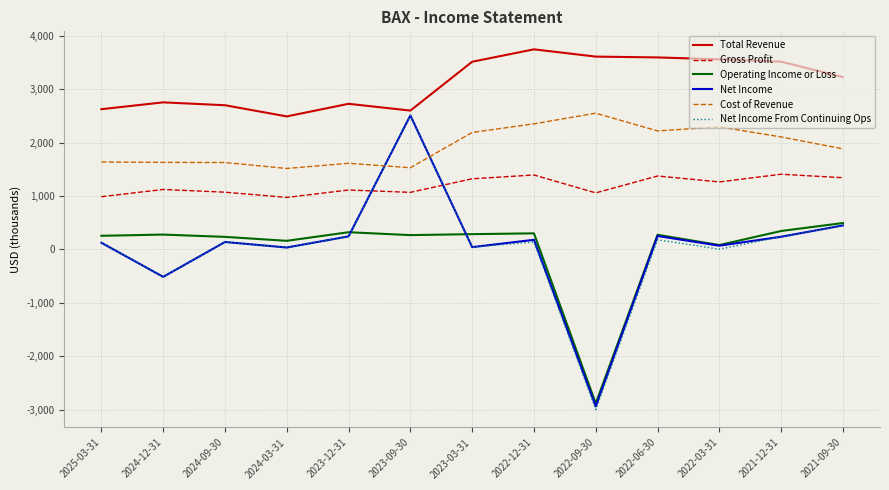

Between 2023-09-30 and 2022-12-31, which series saw the biggest shift?

Net Income From Continuing Ops